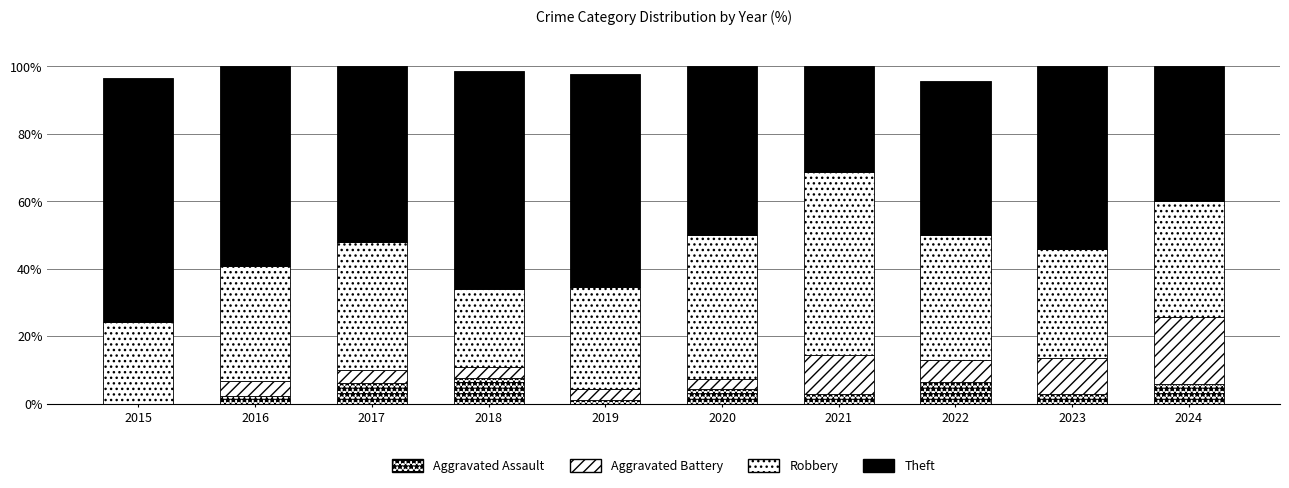

Are the bars grouped side by side (vs. stacked)?

No